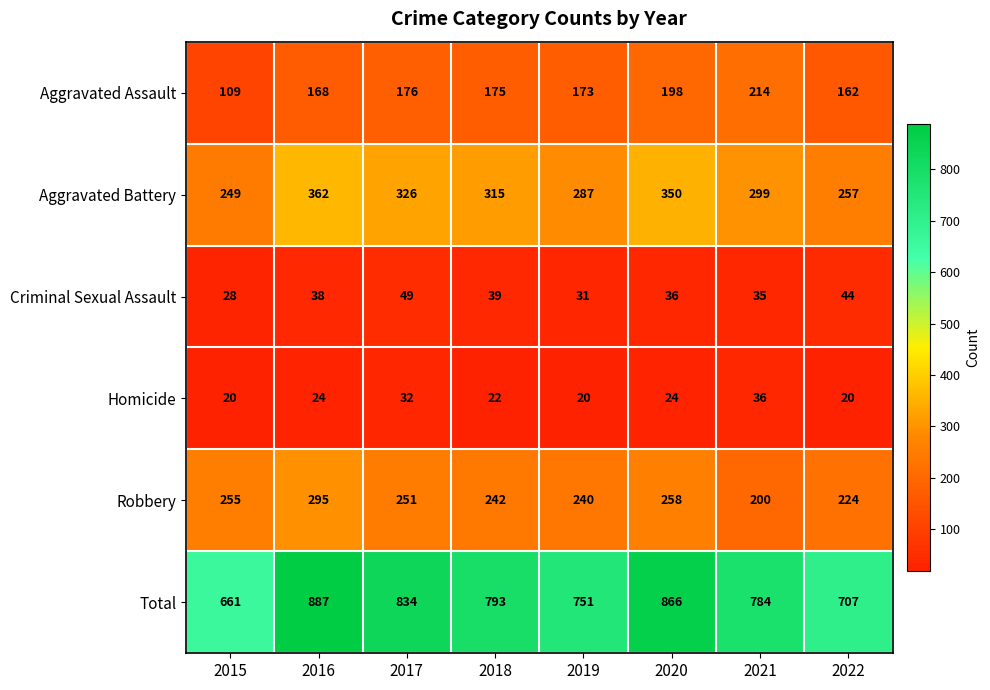

At which category is the sum across all series the highest?

2016